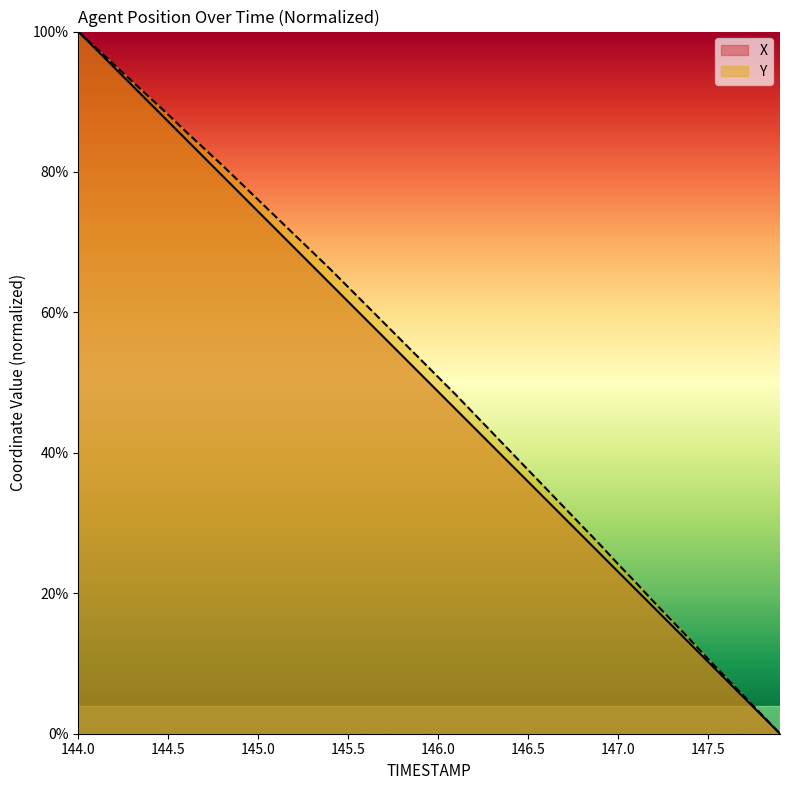

True or false: Y has more than 1 points higher than both neighbors.

False